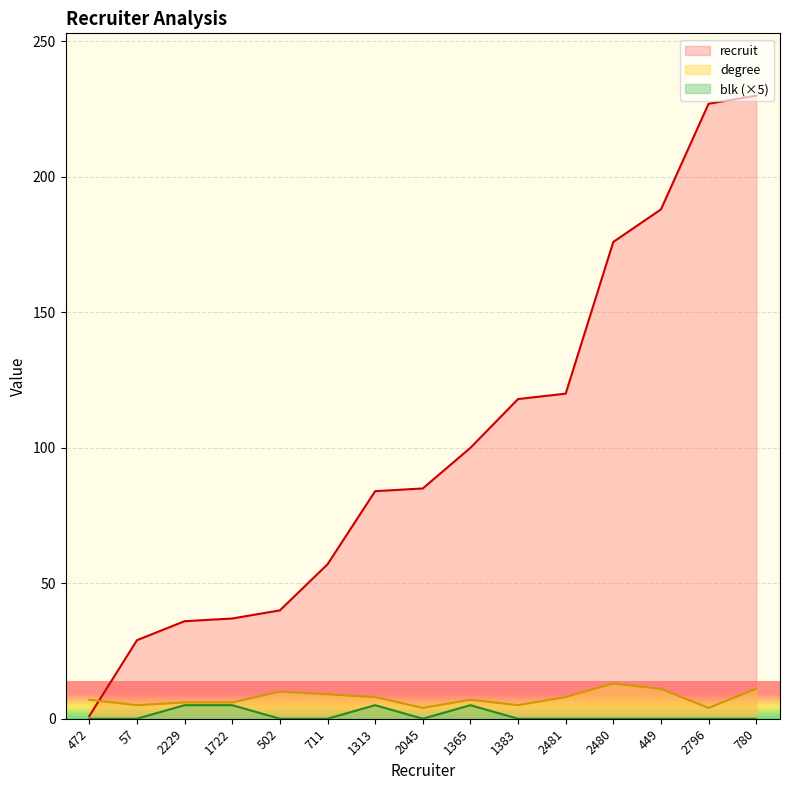

True or false: degree and blk cross at least once.

False